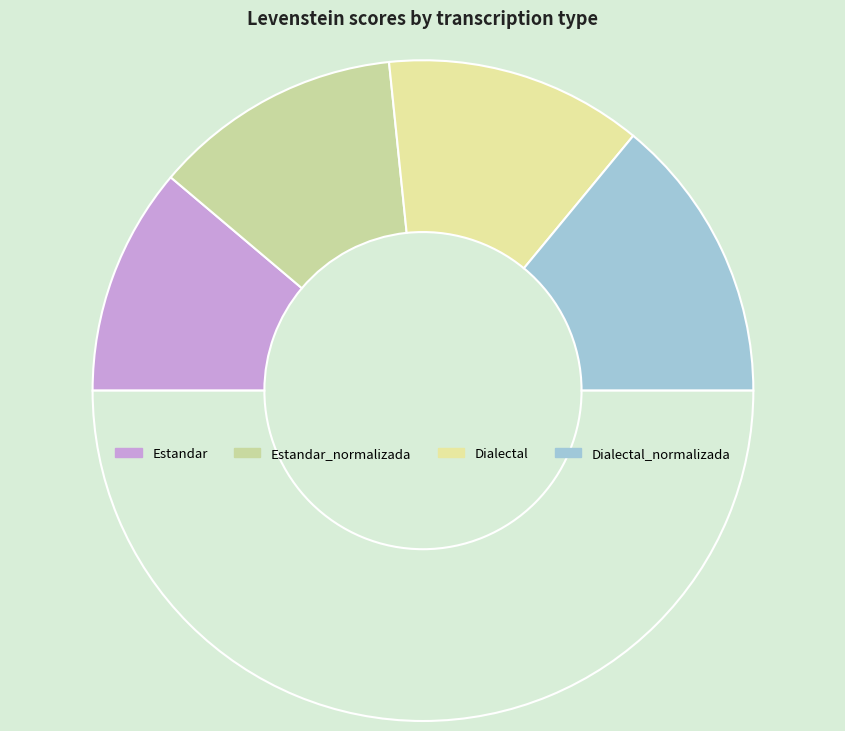

Does any single category account for the majority?

No